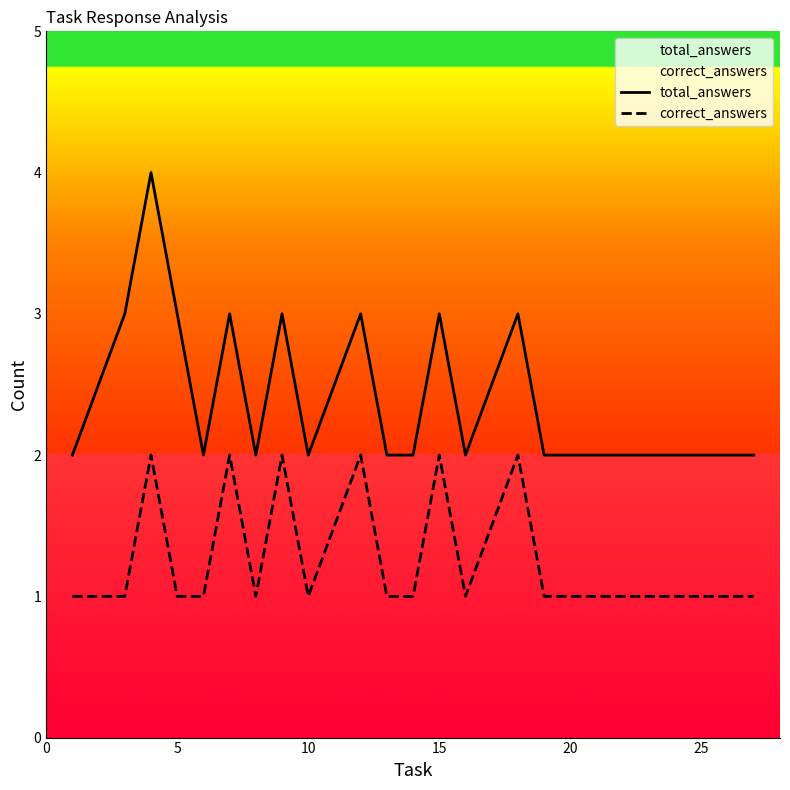

True or false: correct_answers and total_answers cross at least once.

False